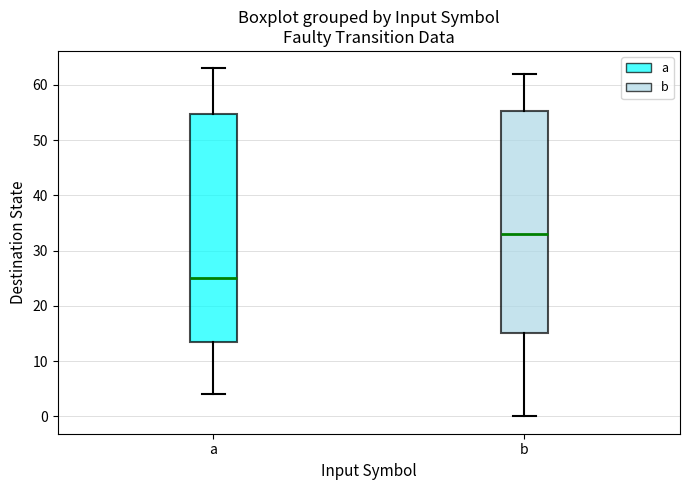

Which box is the tallest, from its lower edge to its upper edge?

a